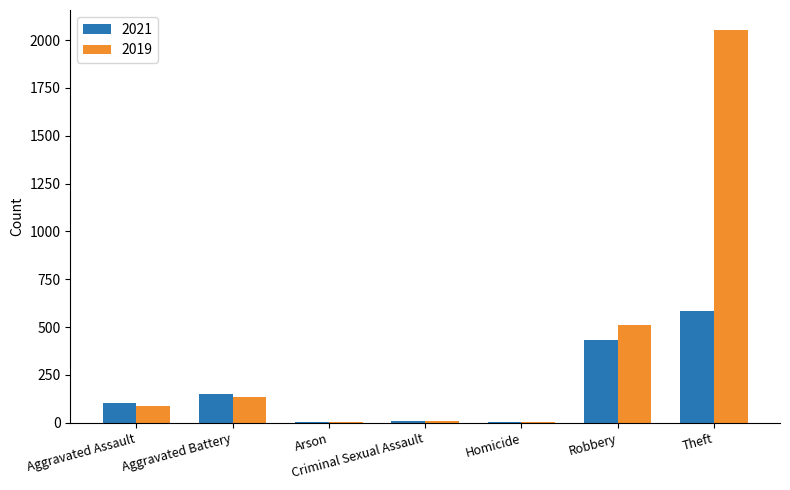

At which label does 2021 reach its peak?

Theft